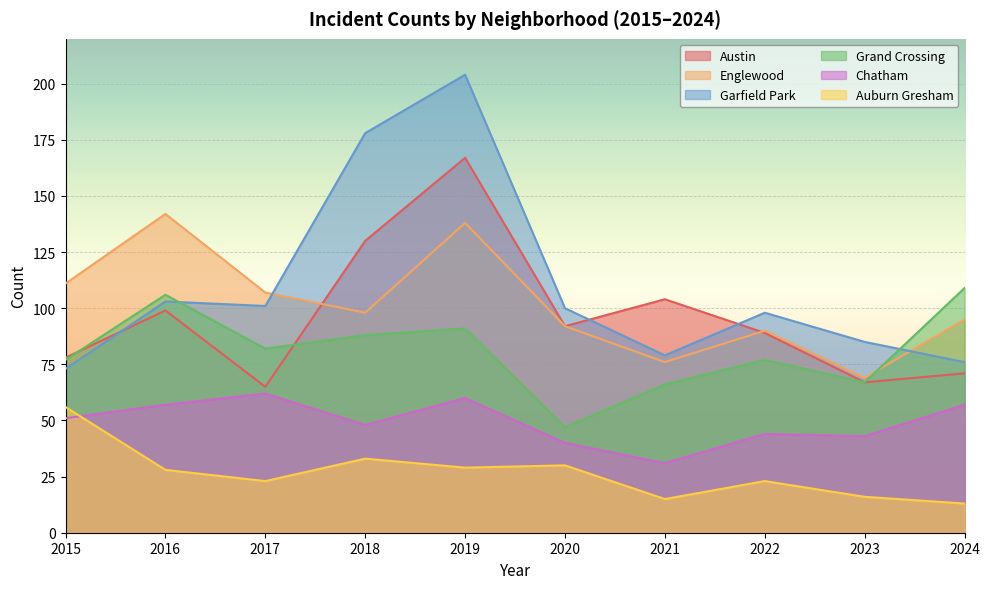

What is the difference between the second highest and second lowest values in the Chatham series?

20